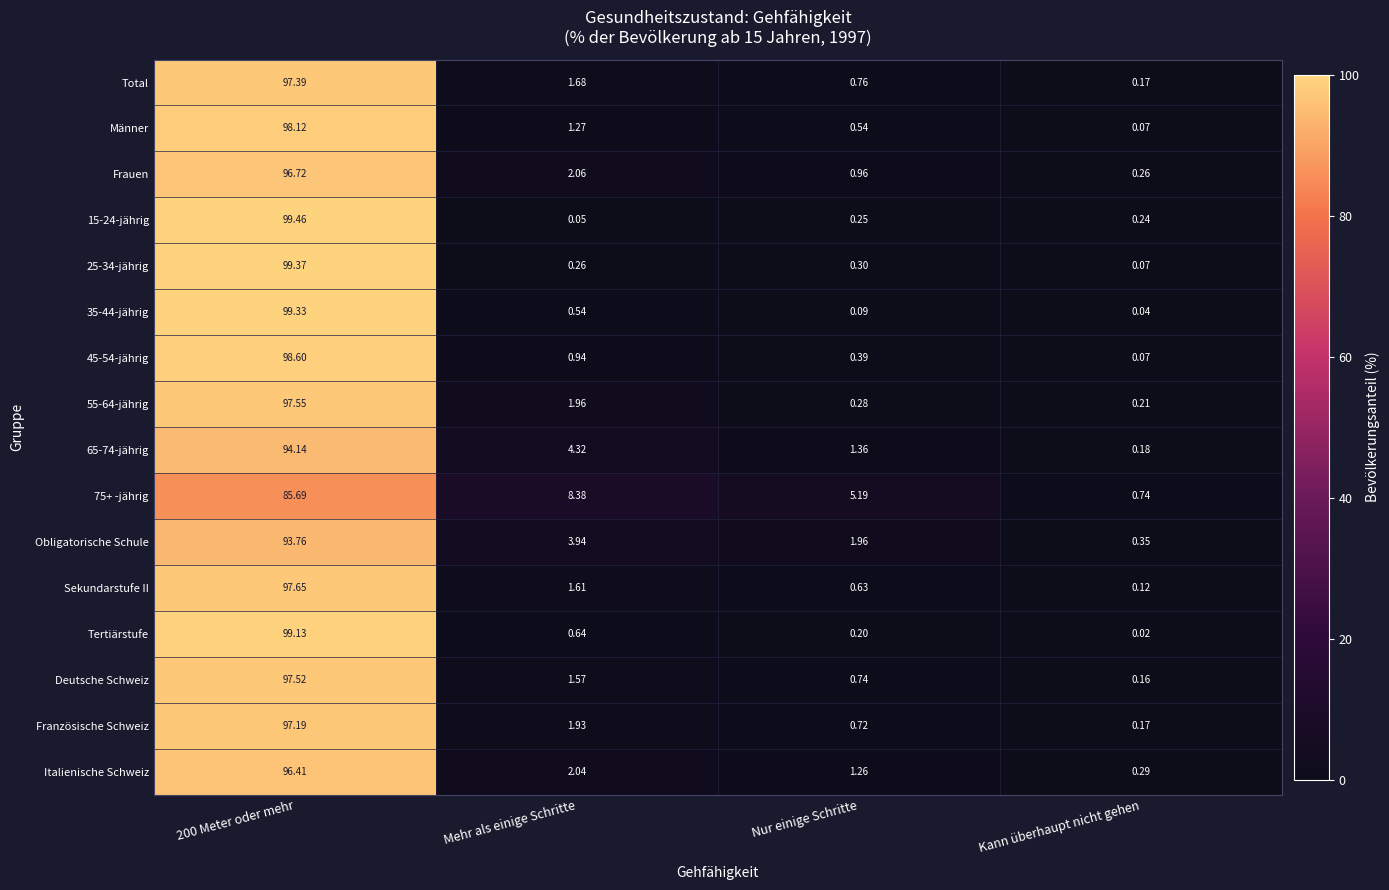

Rank the series by their maximum value, from lowest to highest.

75+ -jährig, Obligatorische Schule, 65-74-jährig, Italienische Schweiz, Frauen, Französische Schweiz, Total, Deutsche Schweiz, 55-64-jährig, Sekundarstufe II, Männer, 45-54-jährig, Tertiärstufe, 35-44-jährig, 25-34-jährig, 15-24-jährig